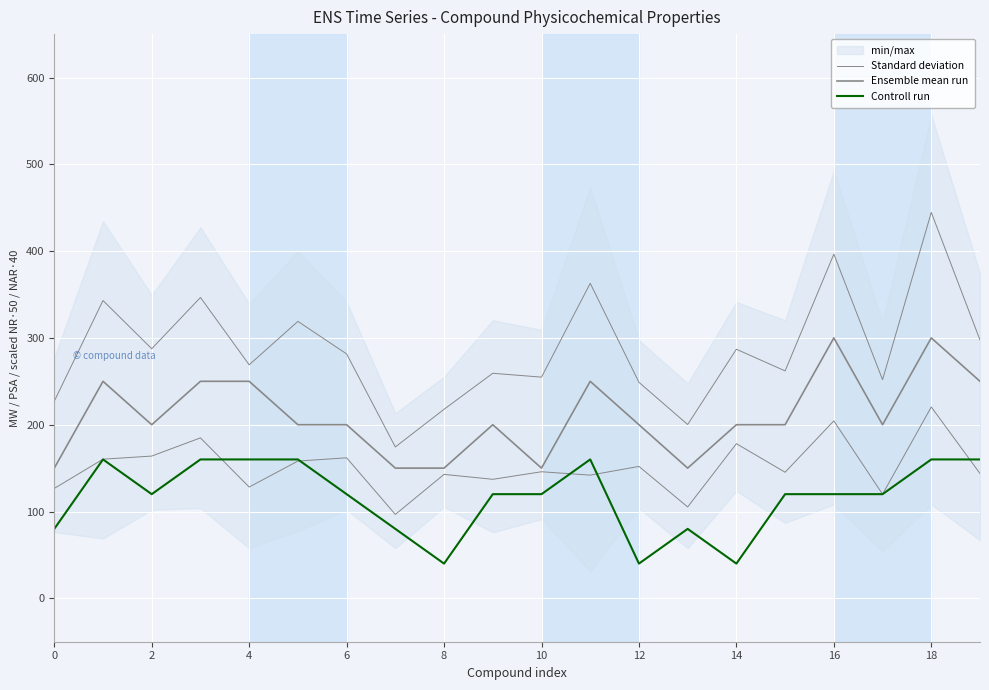

How many interior local peaks does the Standard deviation series have?

8